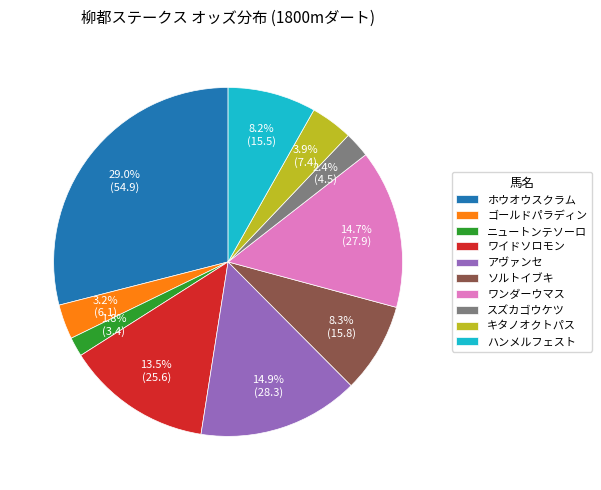

To the nearest percent, what is the average slice percentage?

10%